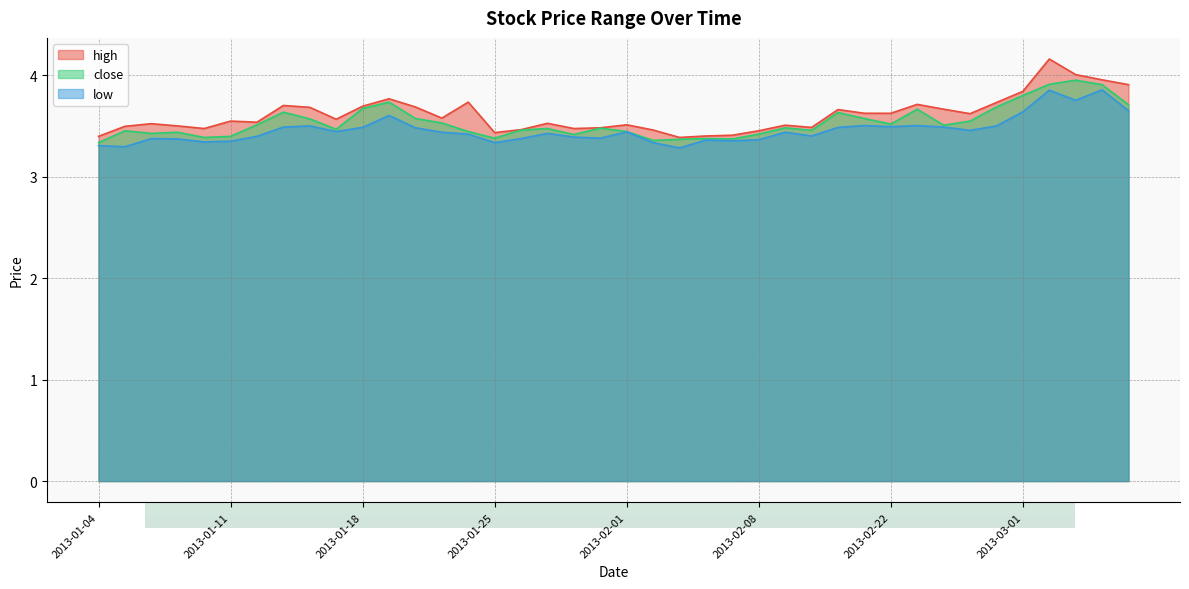

What is the total value across all series at 2013-01-16?

10.7